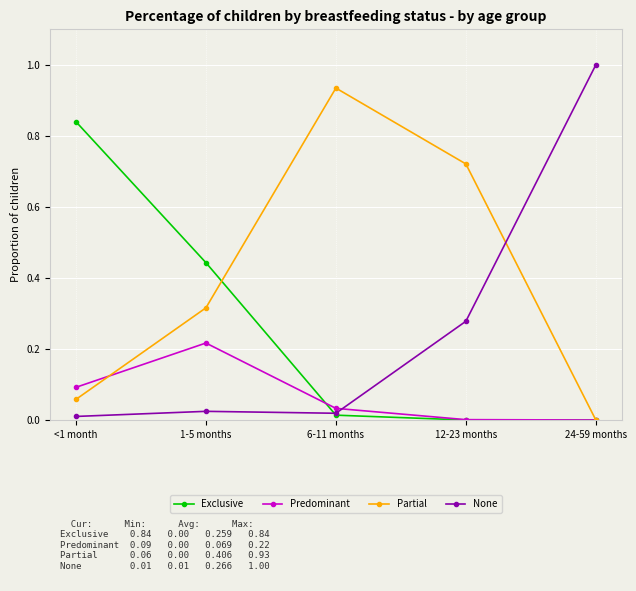

True or false: Exclusive and Partial cross at least once.

True